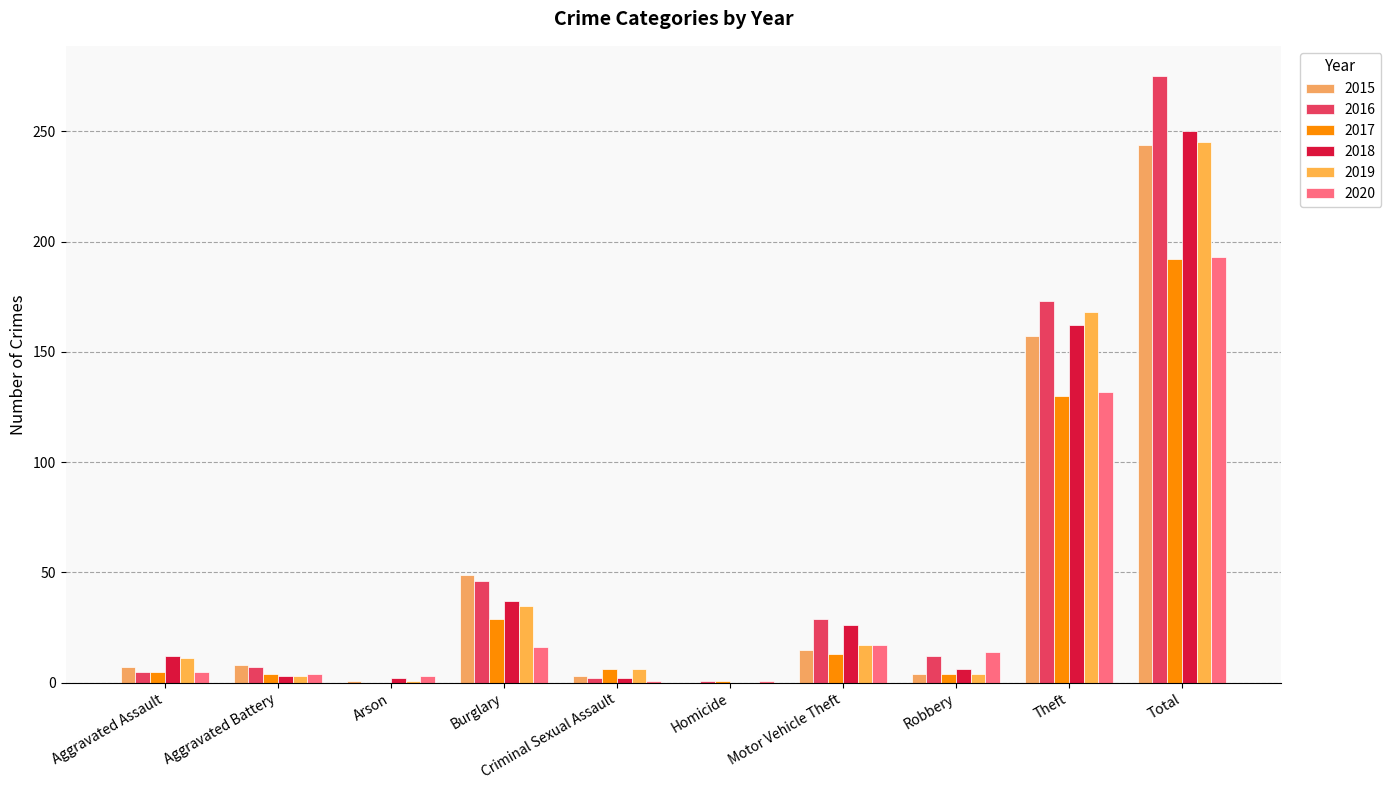

How many distinct data groups are displayed?

6